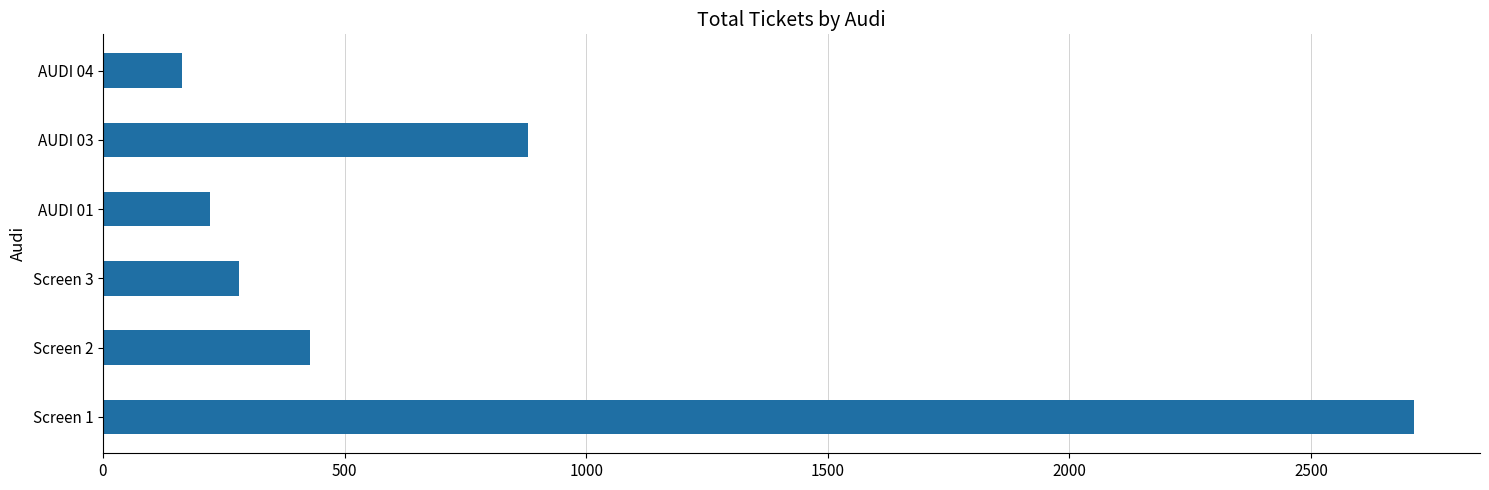

Which has a higher value, AUDI 03 or Screen 1?

Screen 1